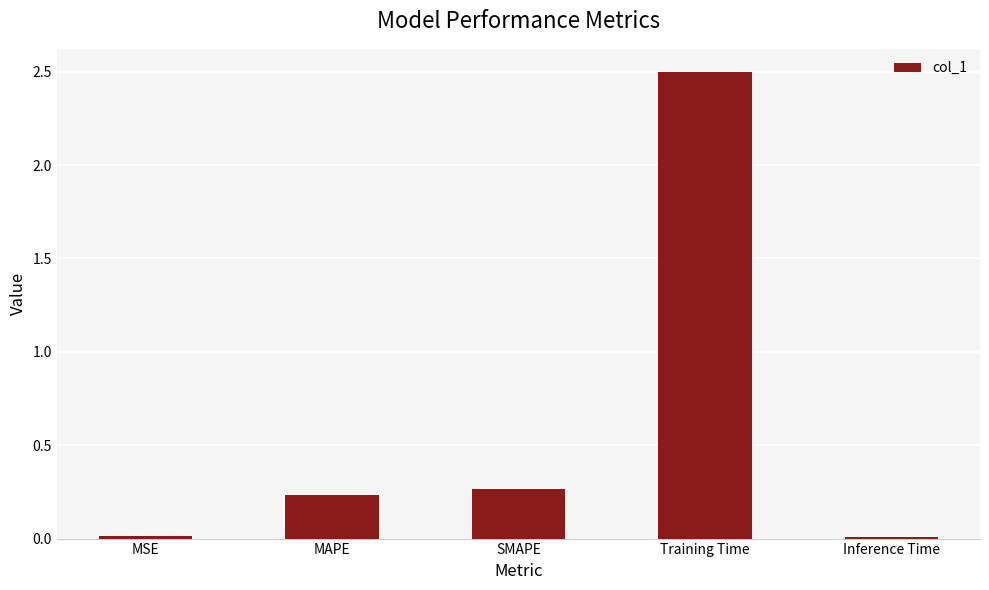

Between Training Time and Inference Time, which is larger?

Training Time